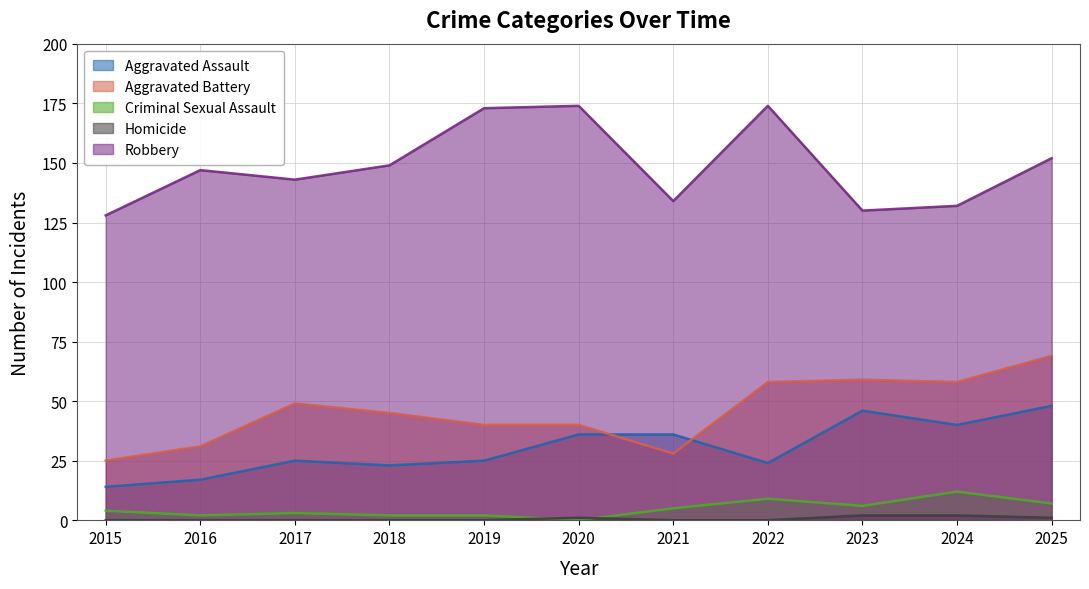

The Criminal Sexual Assault series shows 14 at 2022. True or false?

False